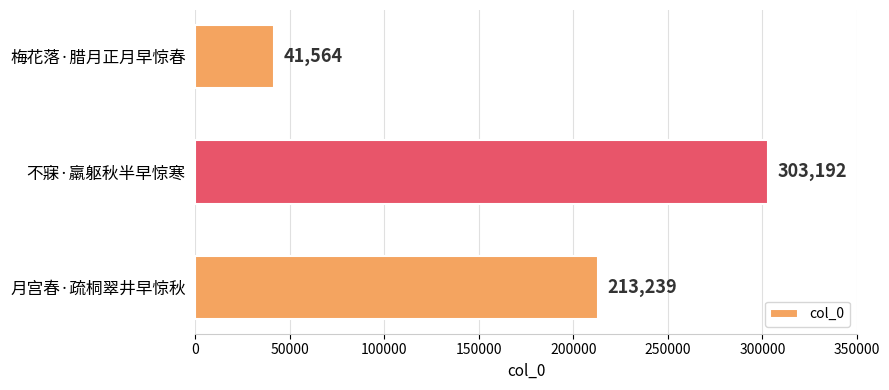

Reading top to bottom, list all the values displayed in this chart.

41564	303192	213239